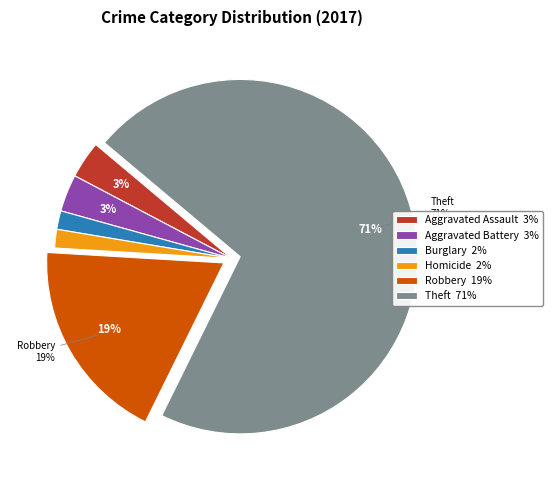

To the nearest percent, what percentage of the pie is Aggravated Battery 3%?

3%